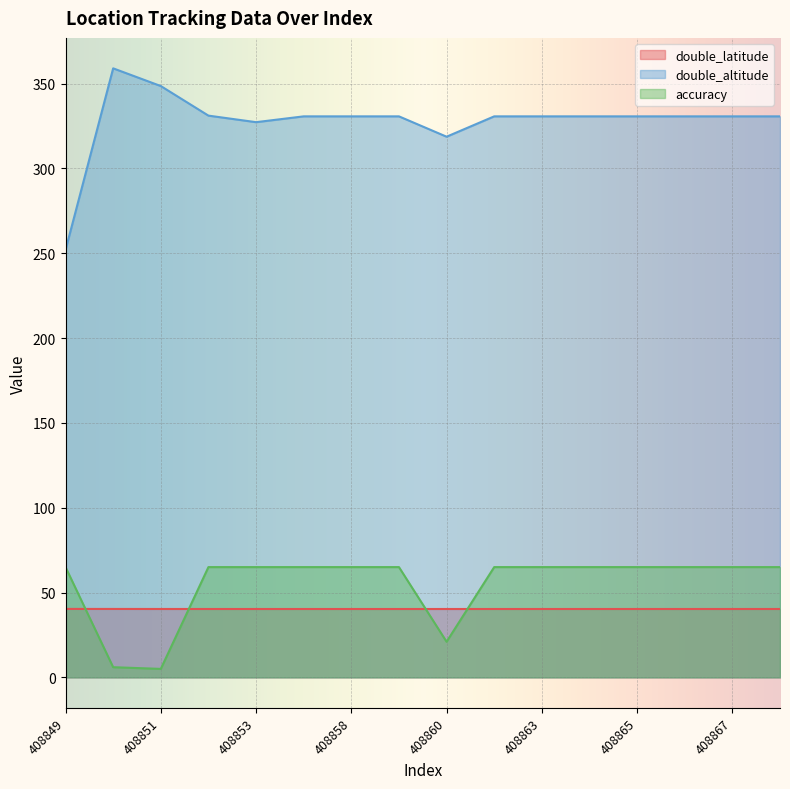

Reading right to left, extract all data points from this chart.

double_latitude: 40.3	40.3	40.3	40.3	40.3	40.3	40.3	40.3	40.3	40.3	40.3	40.3	40.3	40.3	40.3	40.4
double_altitude: 330.7	330.7	330.7	330.7	330.7	330.7	330.7	318.7	330.7	330.7	330.7	327.2	331.1	348.5	359.0	251.9
accuracy: 65.0	65.0	65.0	65.0	65.0	65.0	65.0	21.0	65.0	65.0	65.0	65.0	65.0	5.0	6.0	65.0